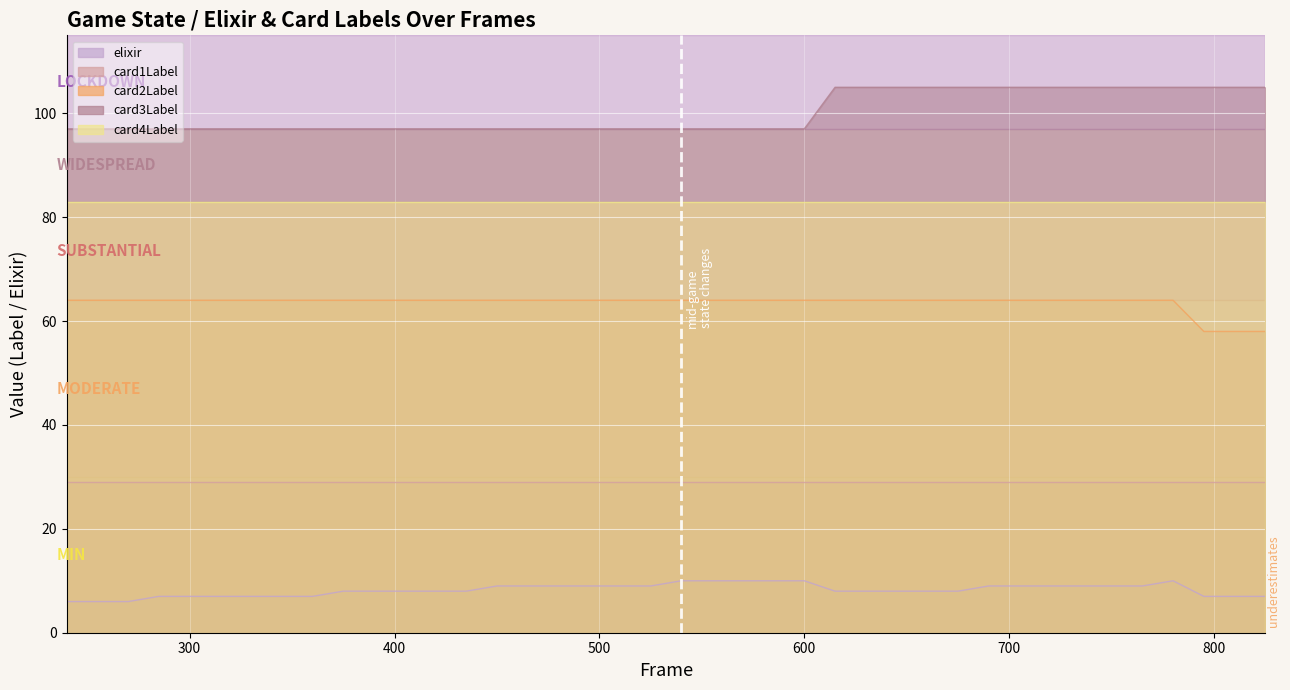

At how many categories does at least one series exceed 34?

40